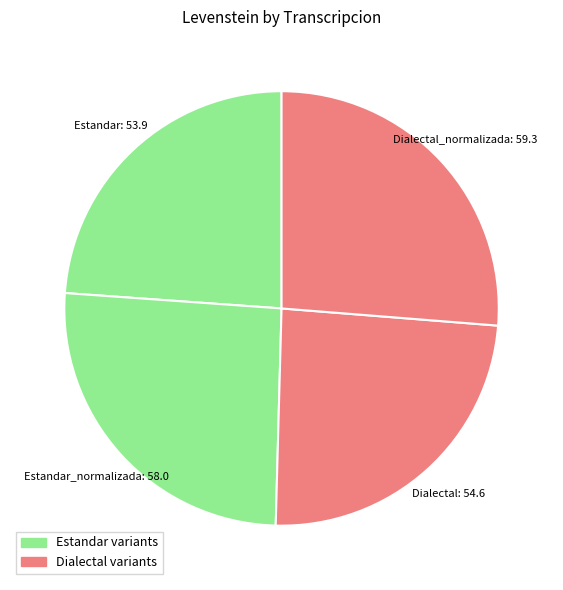

What is the ratio of the value at Estandar_normalizada to the value at Dialectal?

1.1